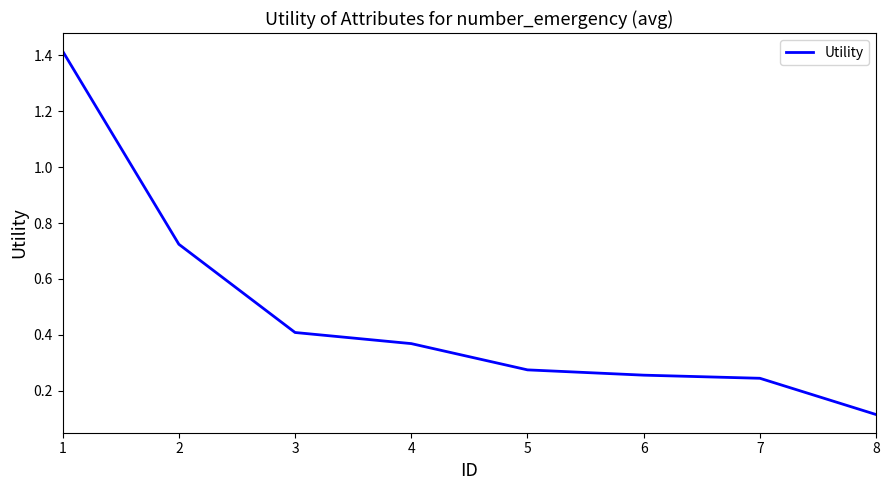

Which label corresponds to the largest value in the chart?

1